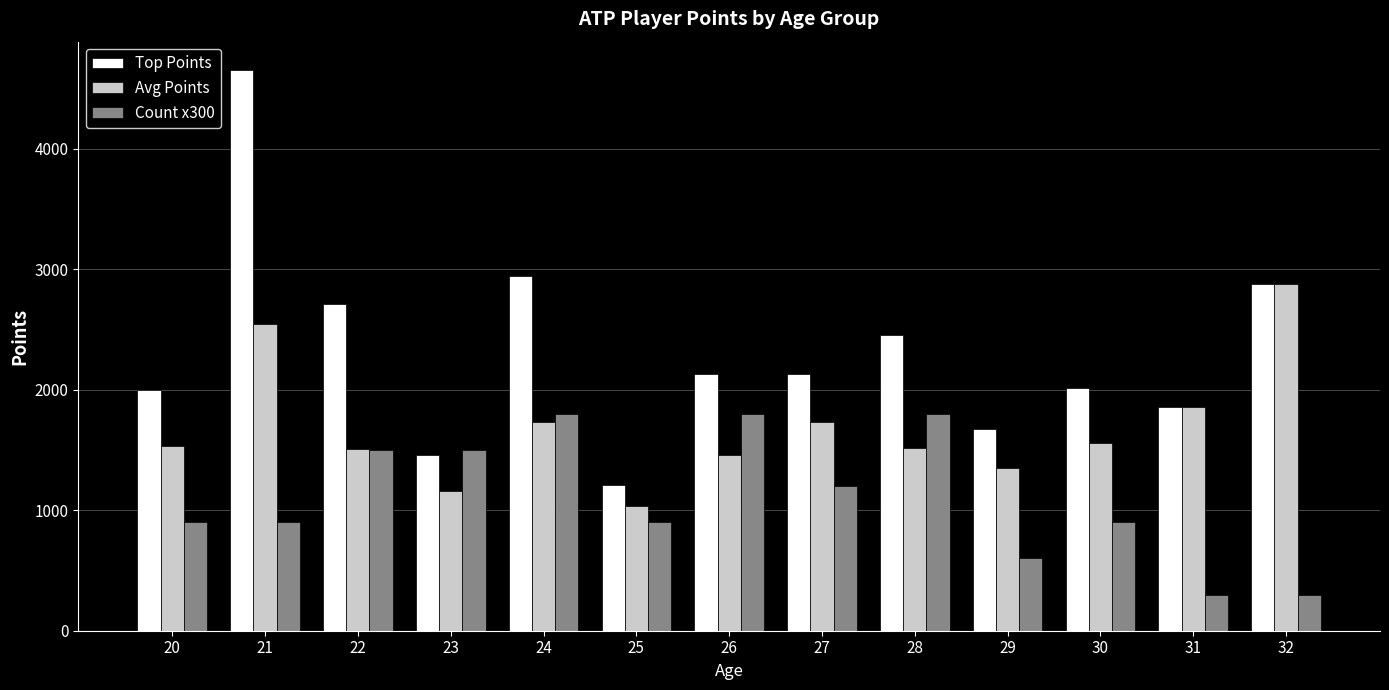

What is the greatest value displayed?

4655